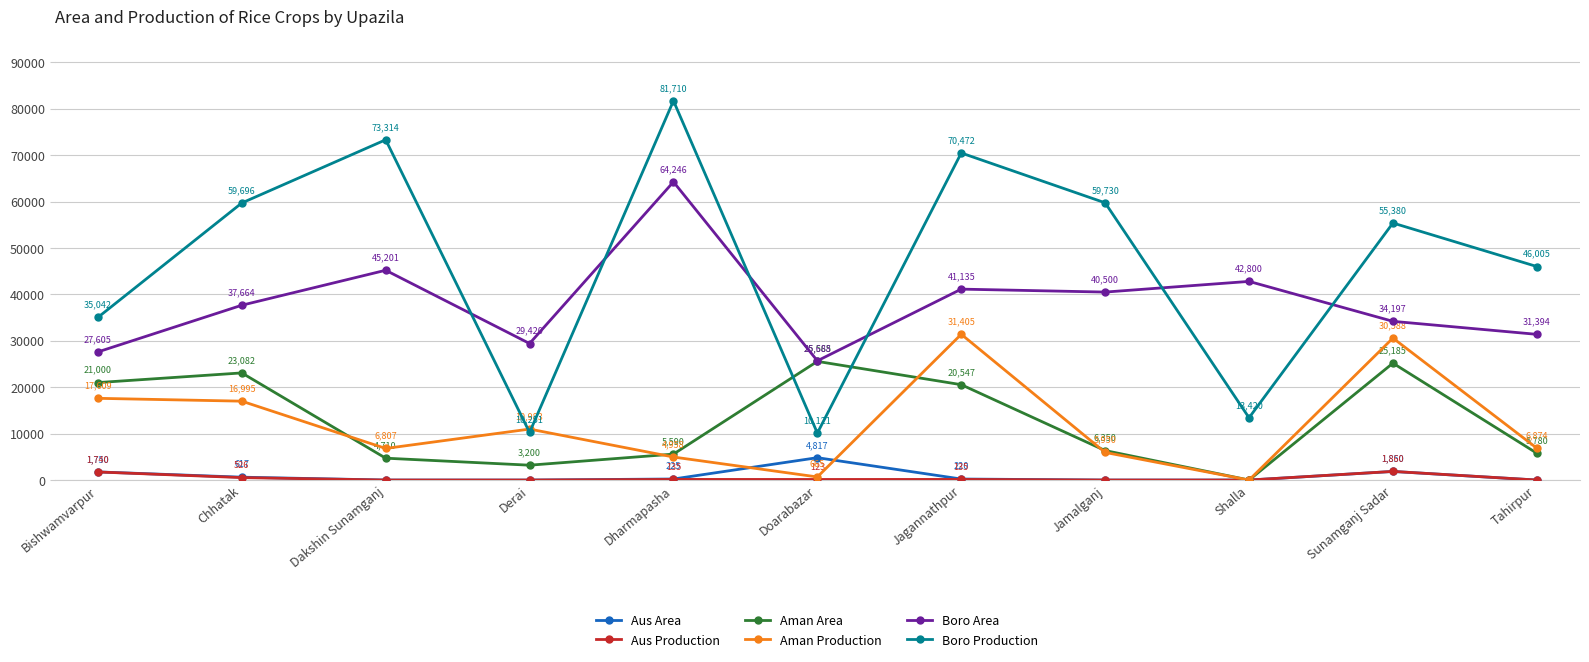

The Aus Production series shows 123 at Doarabazar. True or false?

True